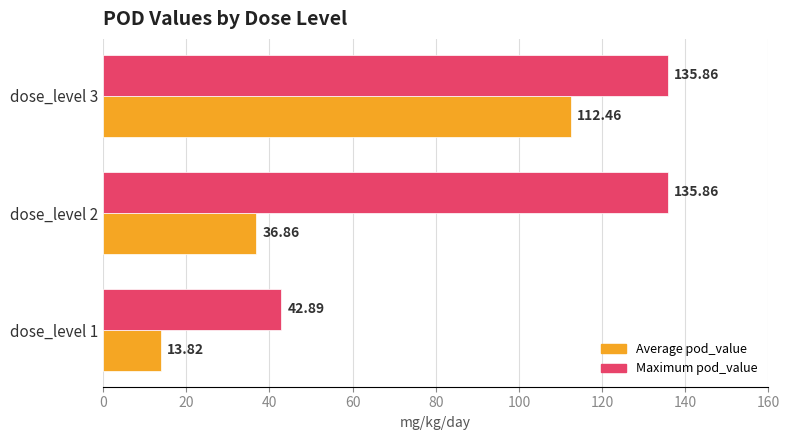

Is the value of Maximum pod_value at dose_level 3 greater than the value of Average pod_value at dose_level 3?

Yes